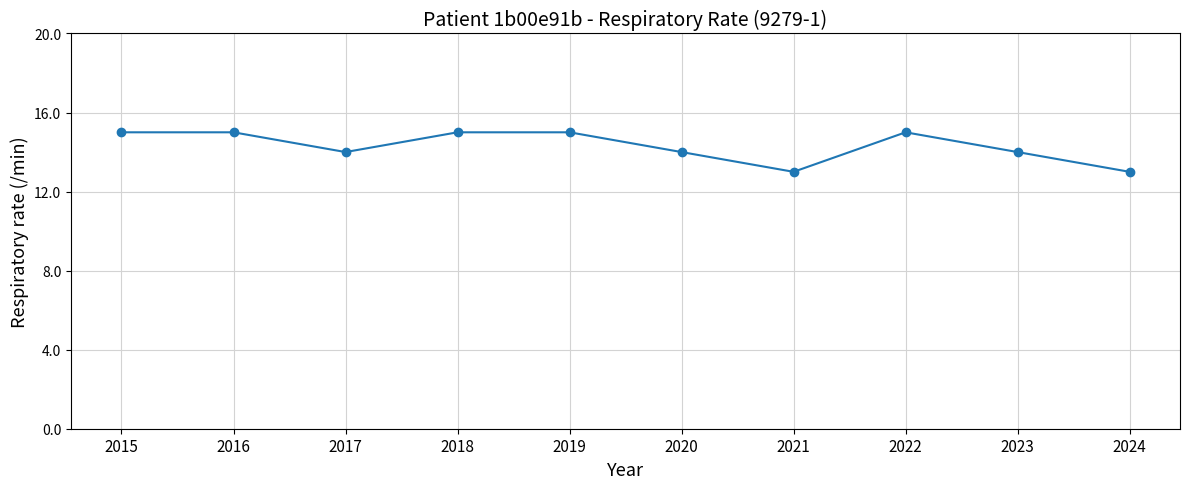

What is the difference between the values at 2015 and 2024?

2